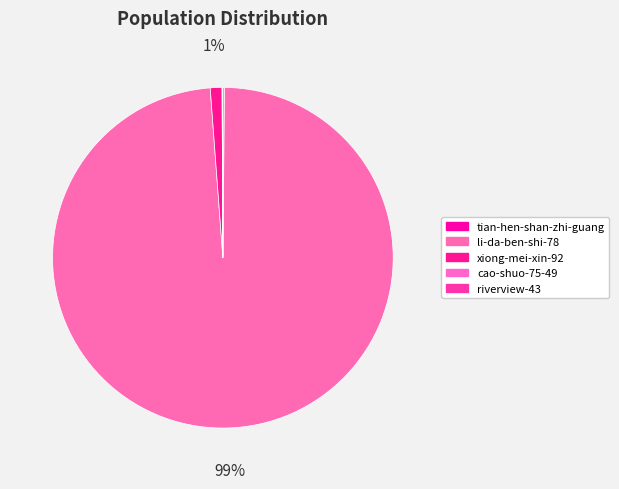

What is the smallest slice in the pie chart?

riverview-43